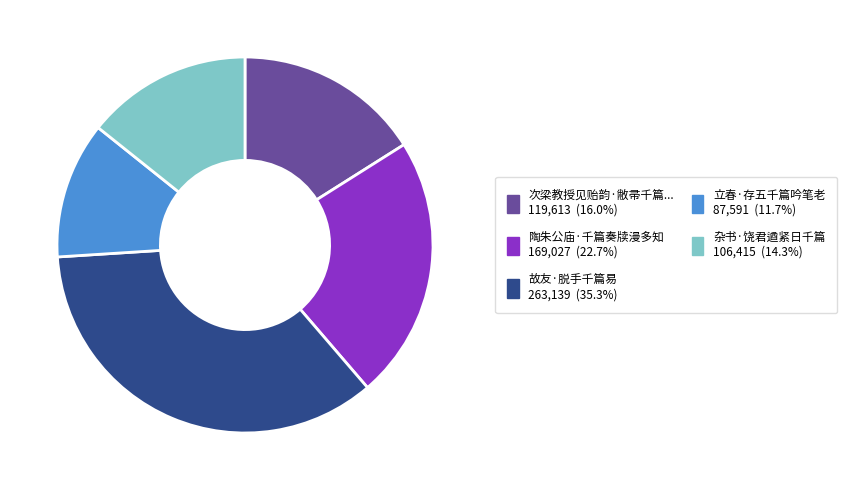

Approximately how many times larger is the value at 次梁教授见贻韵·敝帚千篇... 119,613 (16.0%) compared to 陶朱公庙·千篇奏牍漫多知 169,027 (22.7%)?

0.7